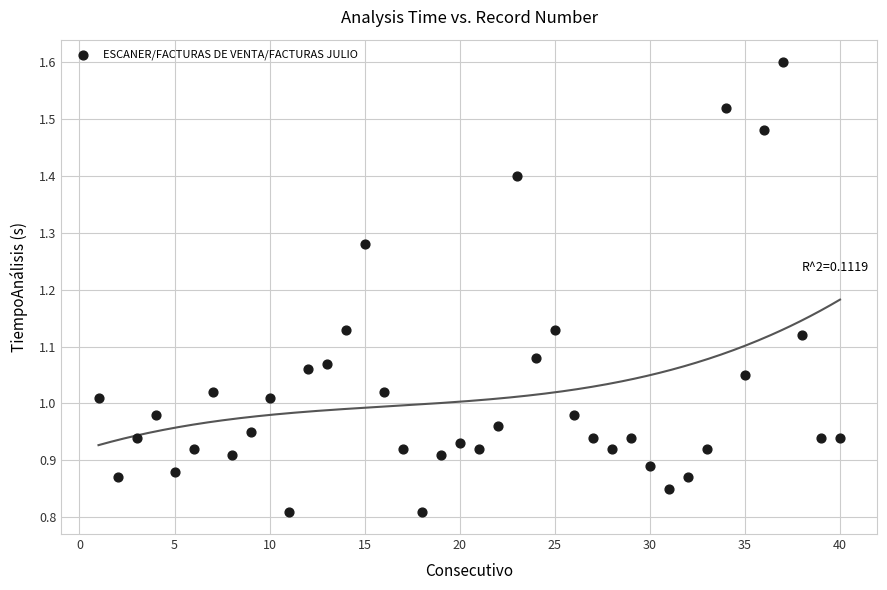

What is the range of X values (max minus min)?

39.0